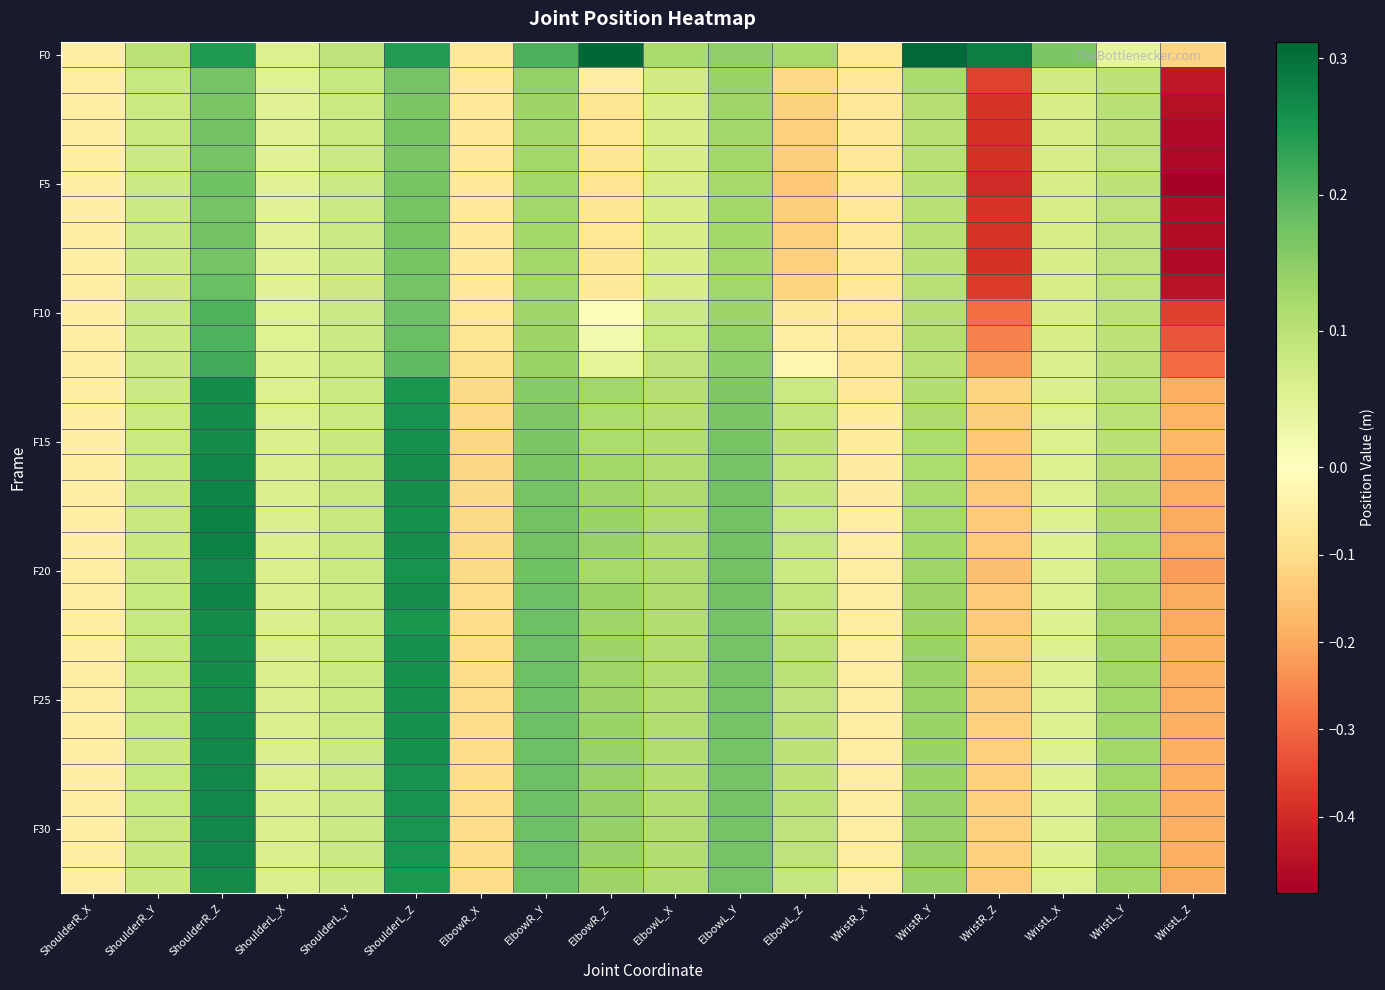

What is the total value across all series at WristR_X?

-2.0